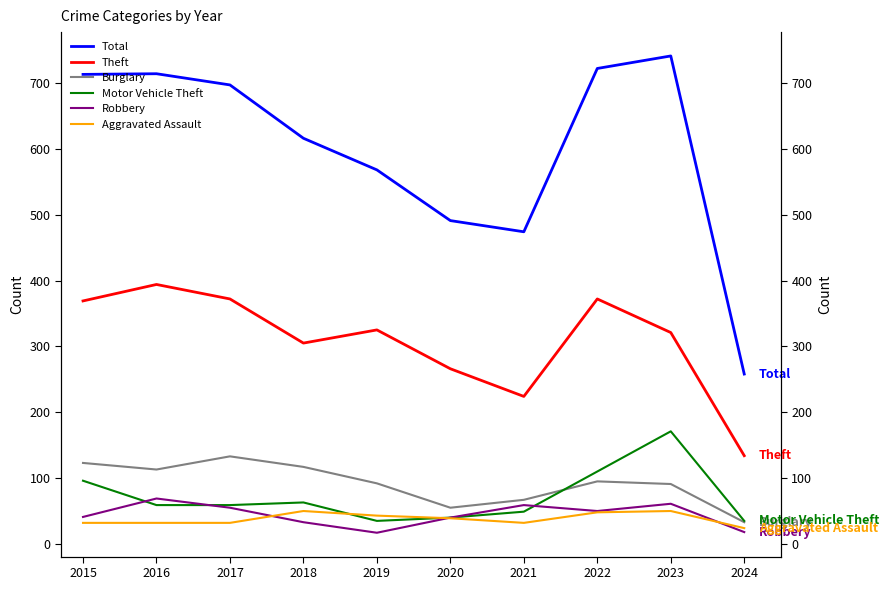

How many data points in Motor Vehicle Theft are above 59?

4